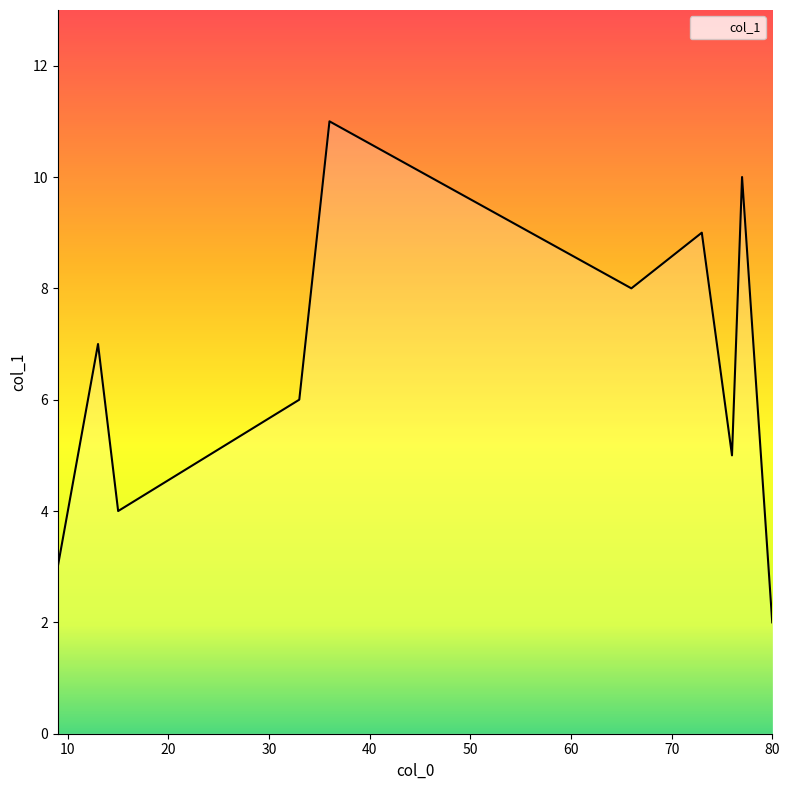

What is the greatest value displayed?

11